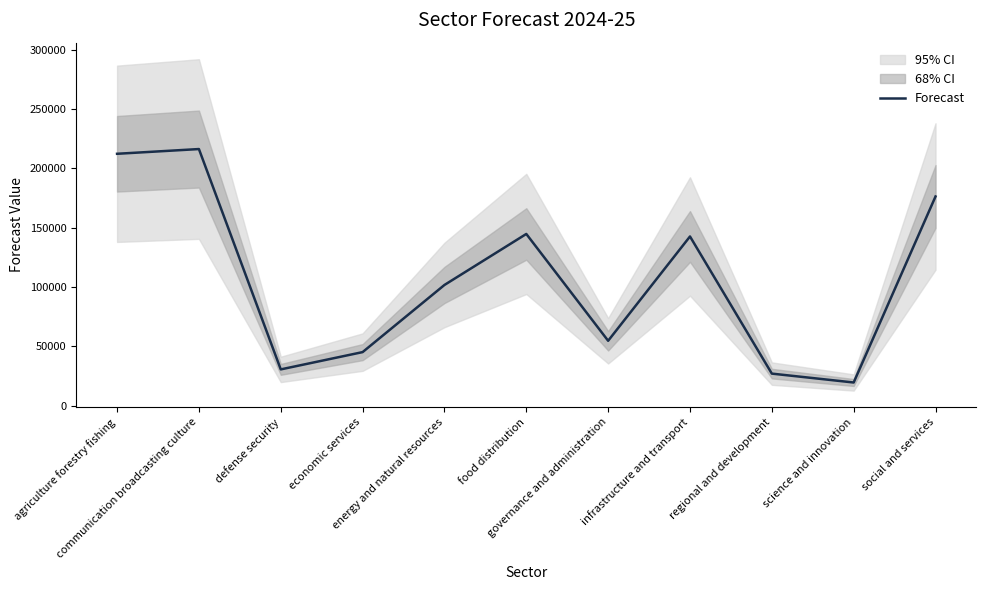

What is the average value?

106449.7